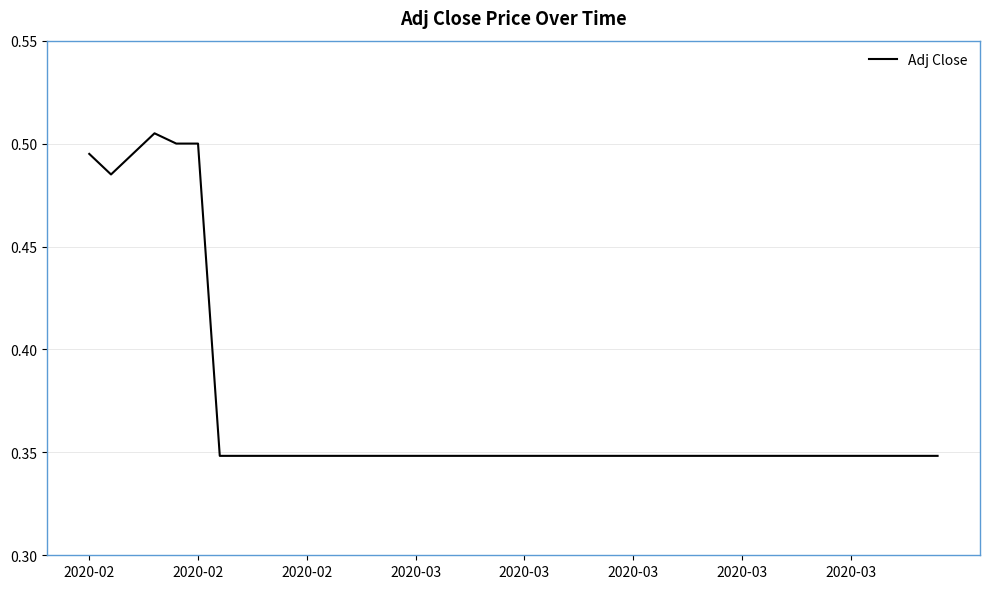

Reading left to right, list all the values displayed in this chart.

0.5	0.5	0.5	0.5	0.5	0.5	0.3	0.3	0.3	0.3	0.3	0.3	0.3	0.3	0.3	0.3	0.3	0.3	0.3	0.3	0.3	0.3	0.3	0.3	0.3	0.3	0.3	0.3	0.3	0.3	0.3	0.3	0.3	0.3	0.3	0.3	0.3	0.3	0.3	0.3